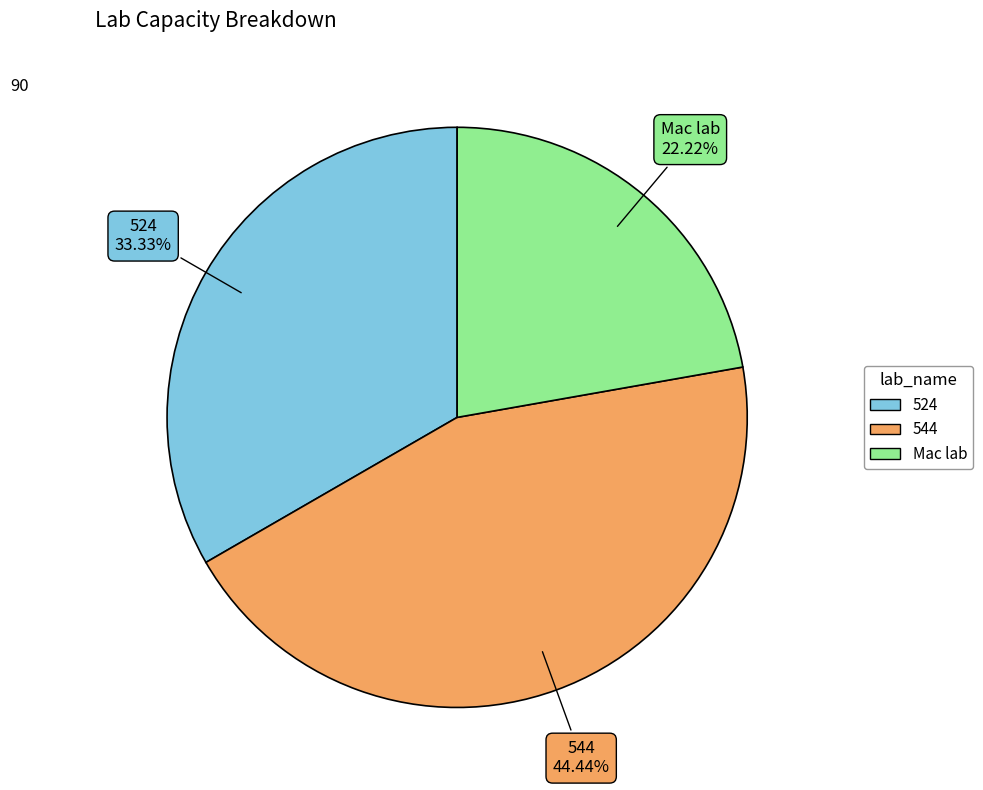

What is the total percentage of 544 and Mac lab?

66.7%